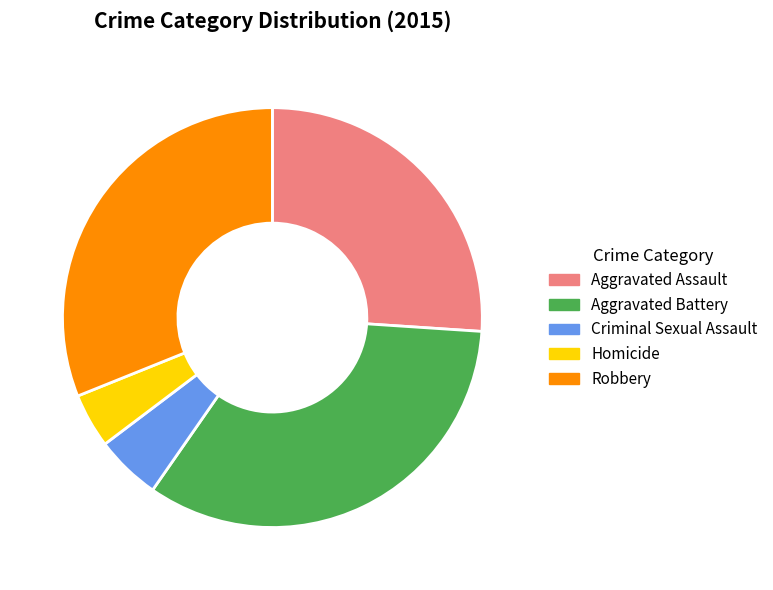

Approximately how many times larger is the value at Aggravated Battery compared to Criminal Sexual Assault?

6.7